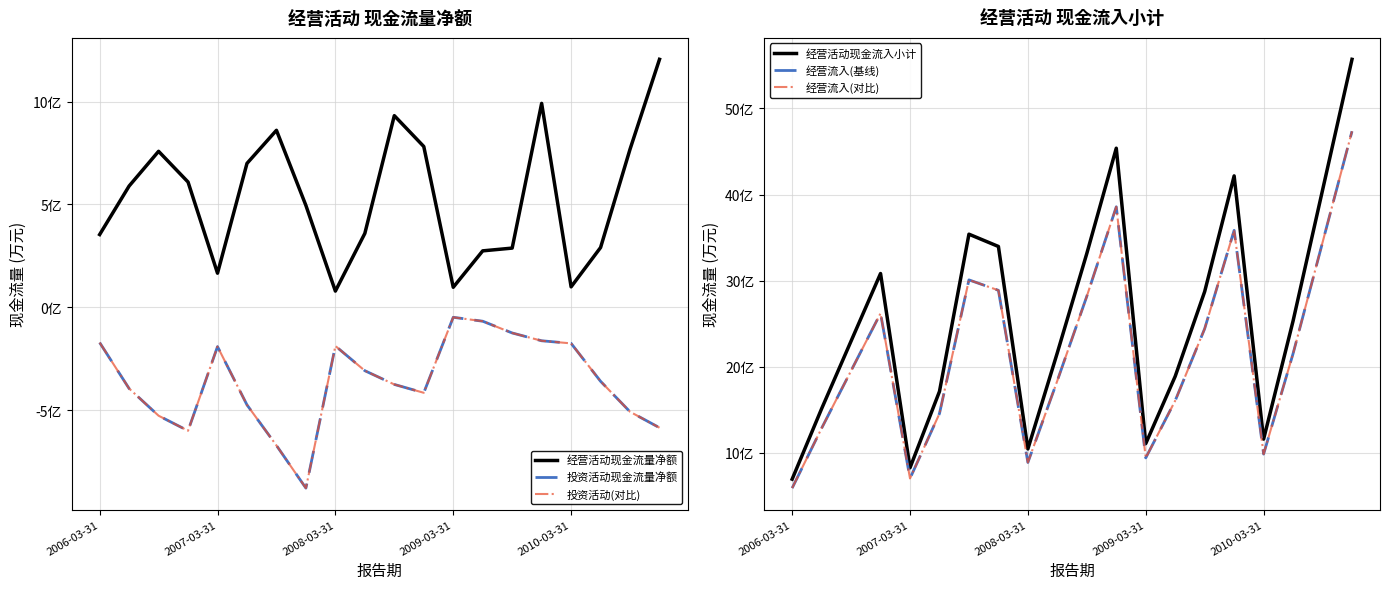

What is the label of the 3rd point from the left?

2008-03-31